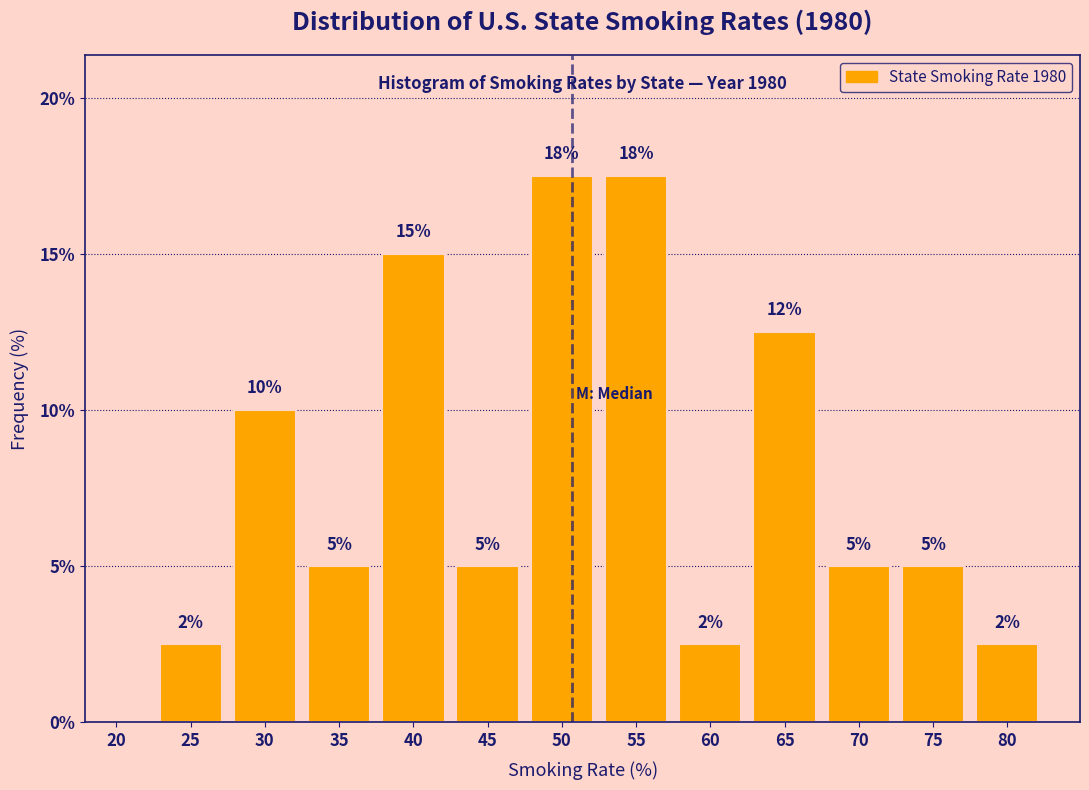

Read the value at 45.

5.0